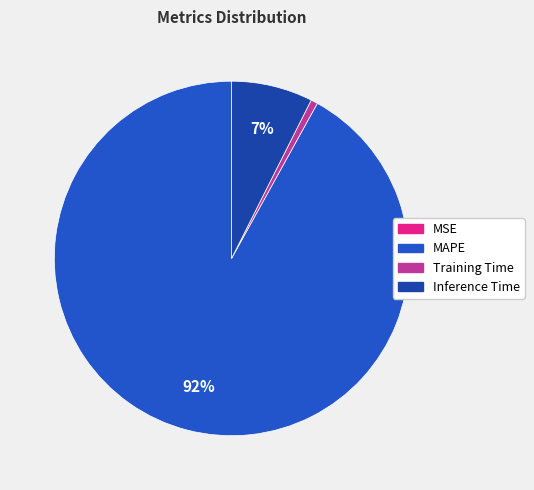

Do MAPE and Inference Time together represent more than half of the pie?

Yes